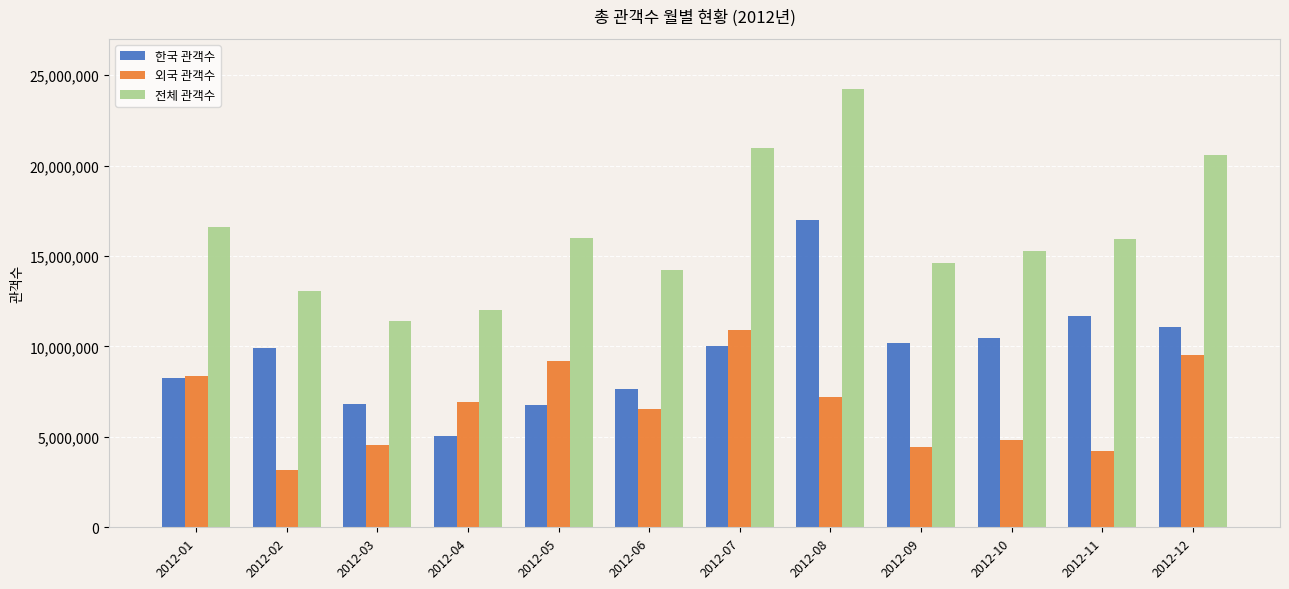

What is the minimum value shown in the chart?

3153433